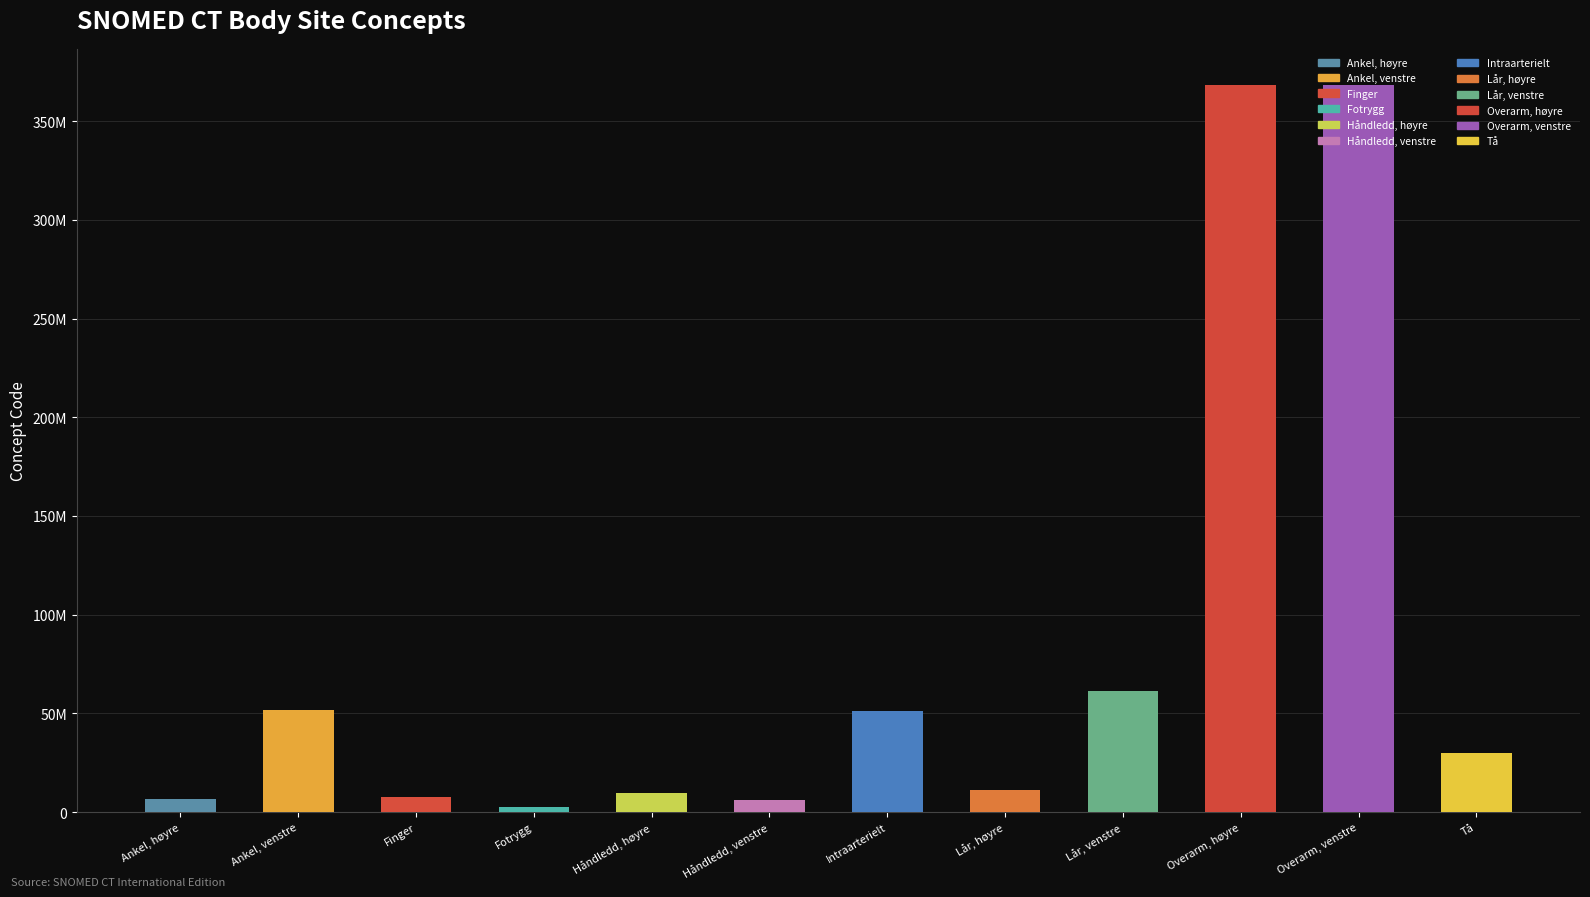

What is the sum of the values at Overarm, venstre and Ankel, høyre?

374893015